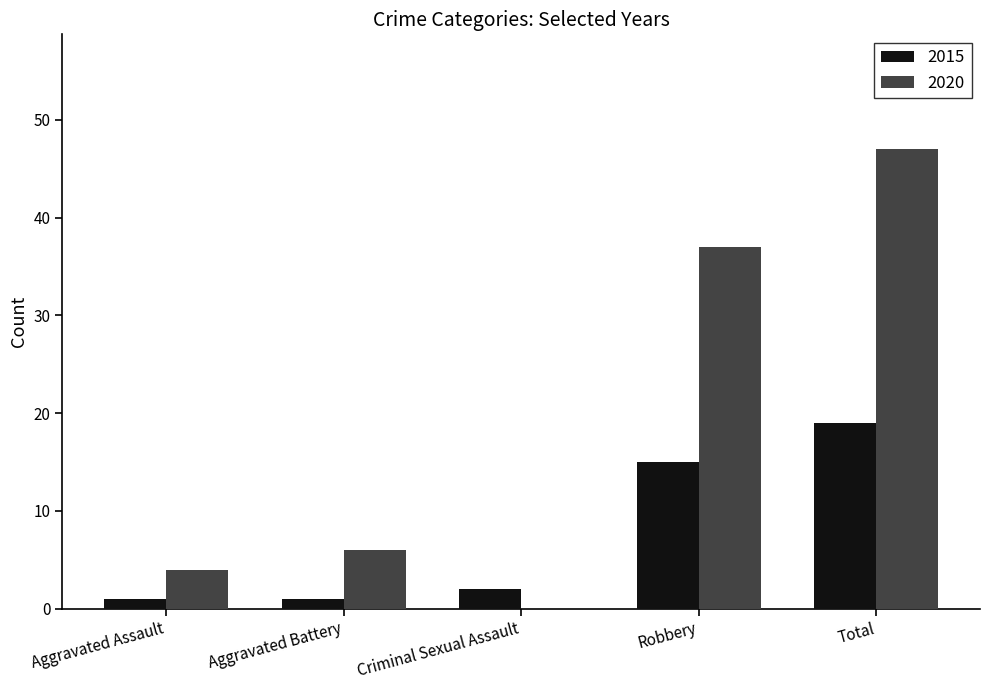

Reading left to right, extract all data points from this chart.

2015: 1	1	2	15	19
2020: 4	6	0	37	47